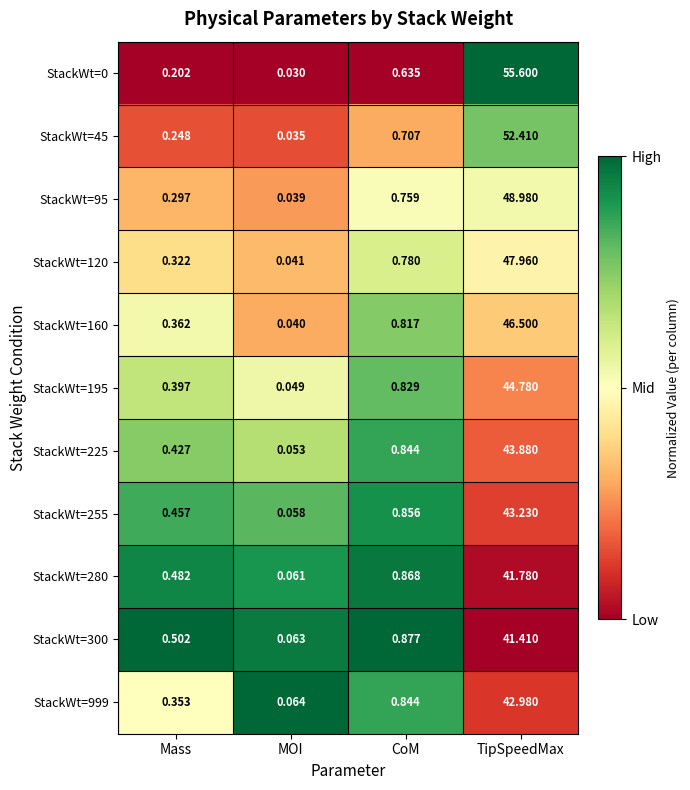

At which category does the chart reach its peak across all series?

TipSpeedMax